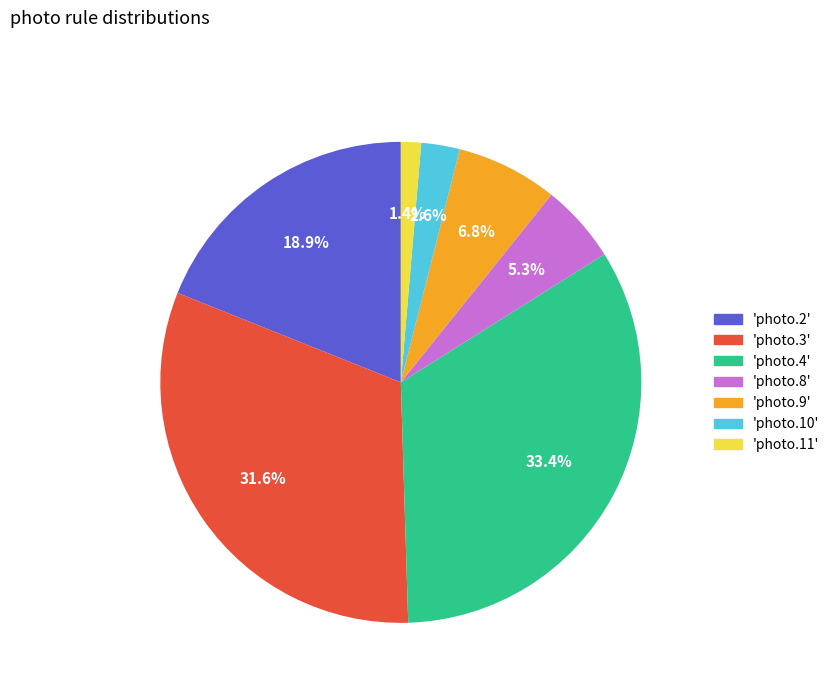

Is the sum of 'photo.11' and 'photo.9' greater than half?

No